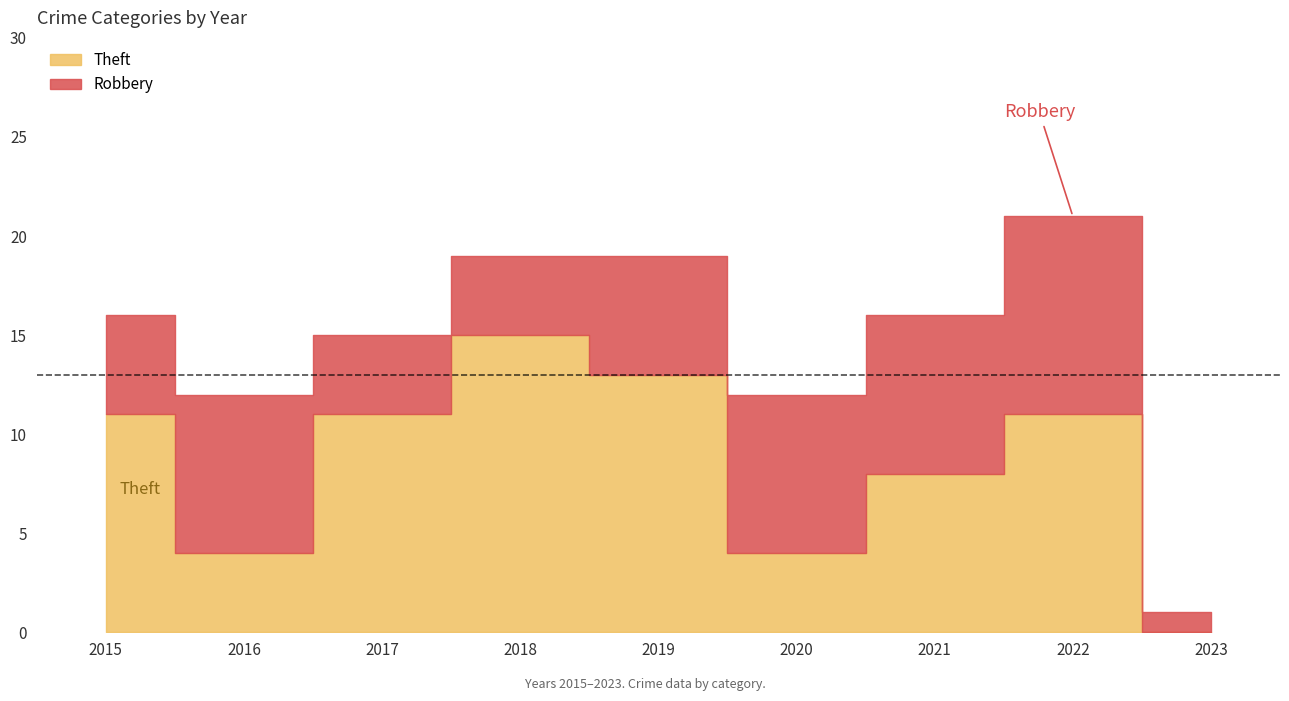

At which category does the data reach its first local valley?

2016